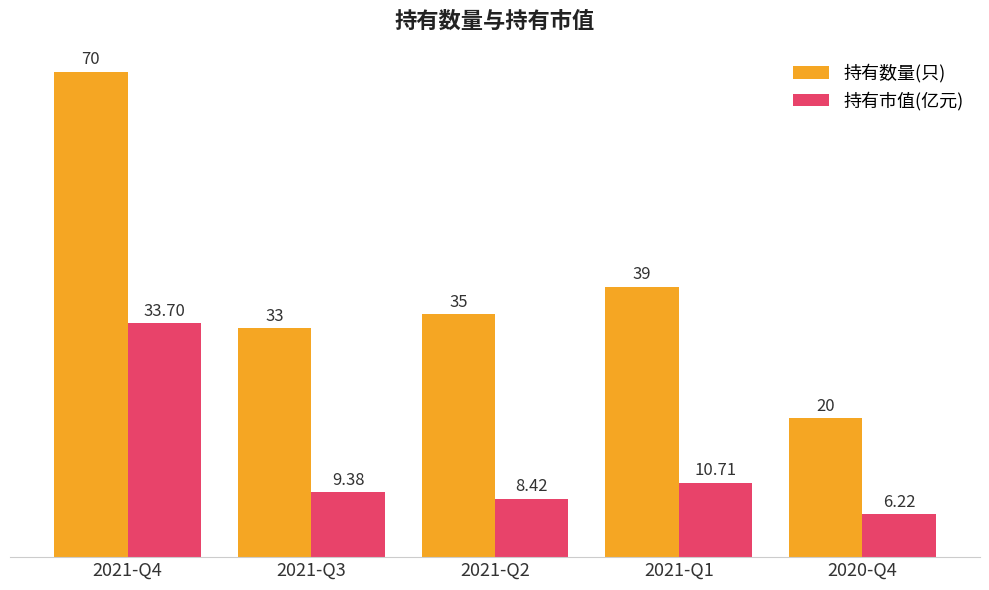

Are the bars horizontal?

No